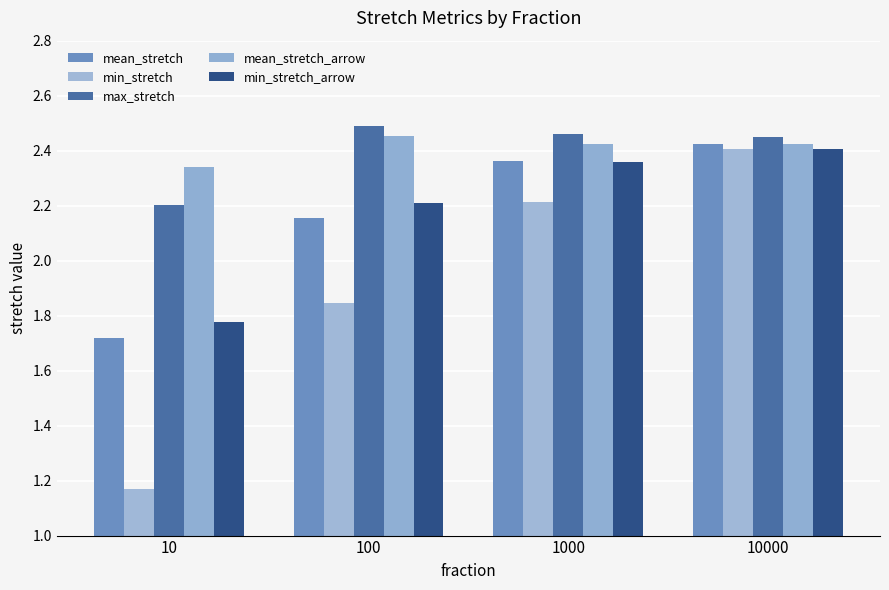

How many bars are there in total?

20